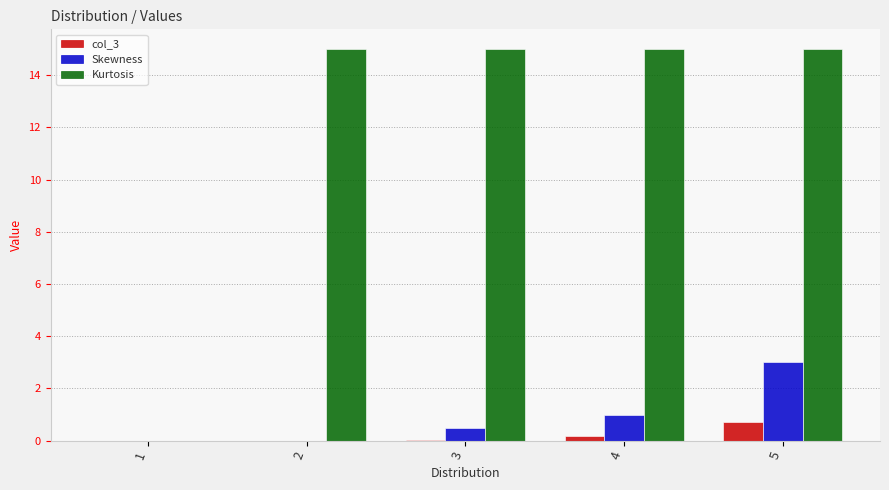

Are the bars horizontal?

No